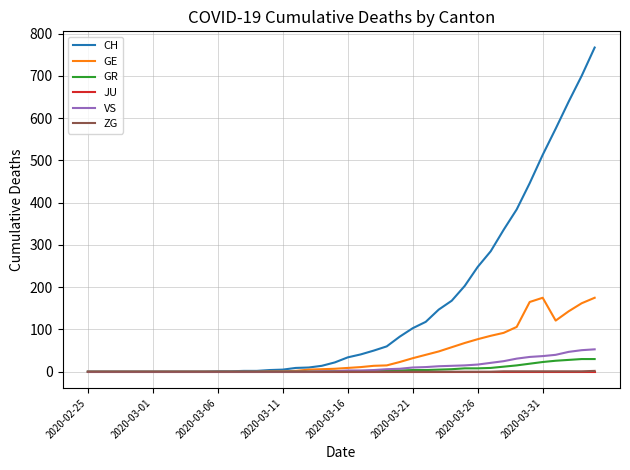

What is the highest value of the VS series?

53